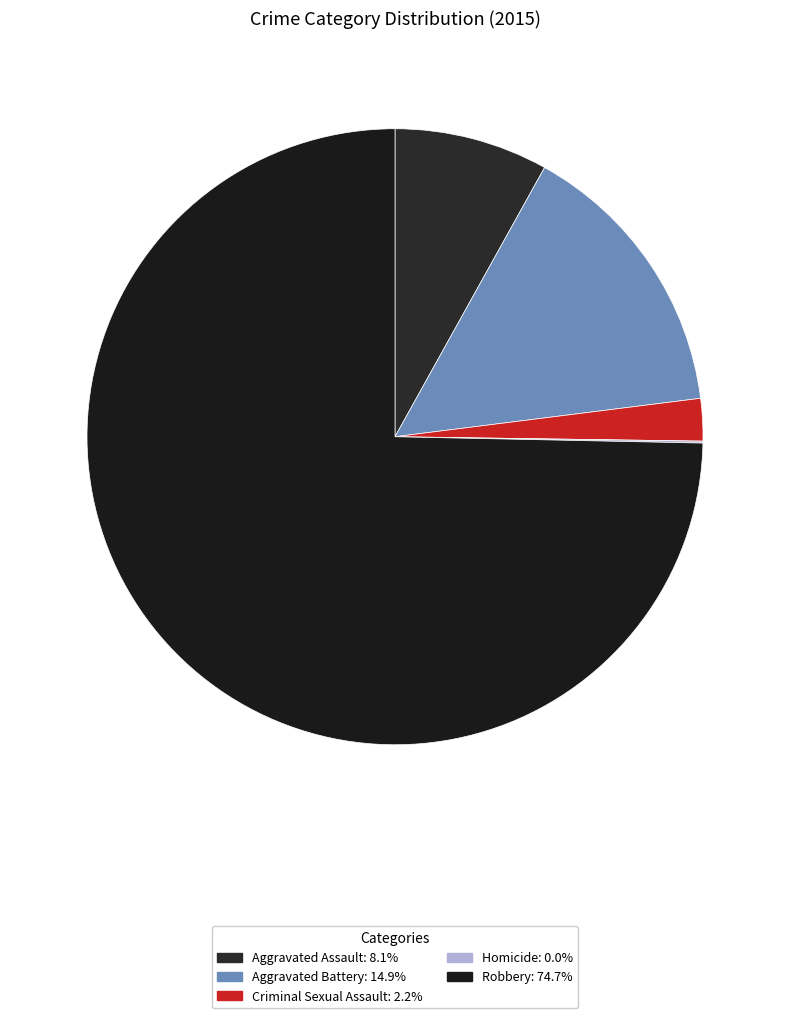

Count the number of slices in the pie.

5